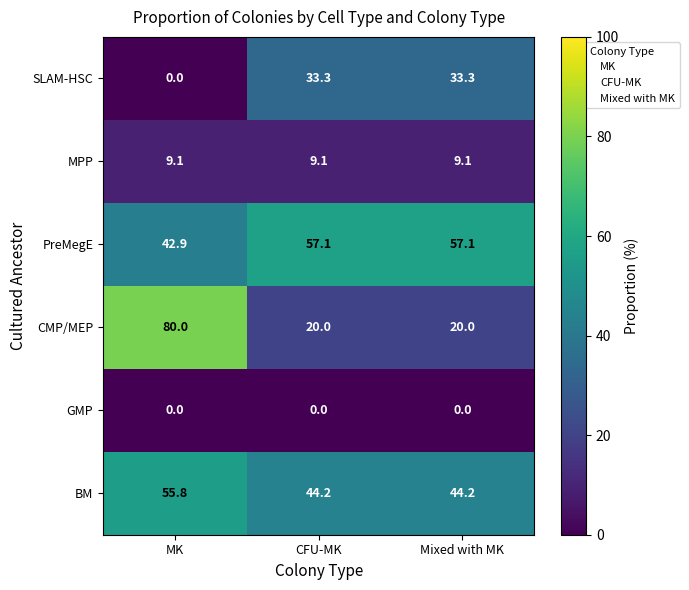

What is the difference between the highest and lowest values at MK?

80.0